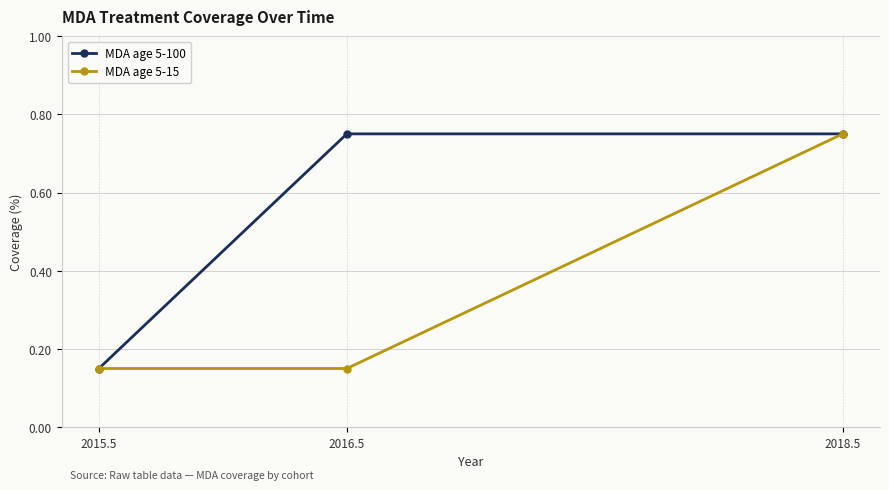

What is the label of the 3rd point from the left?

2018.5